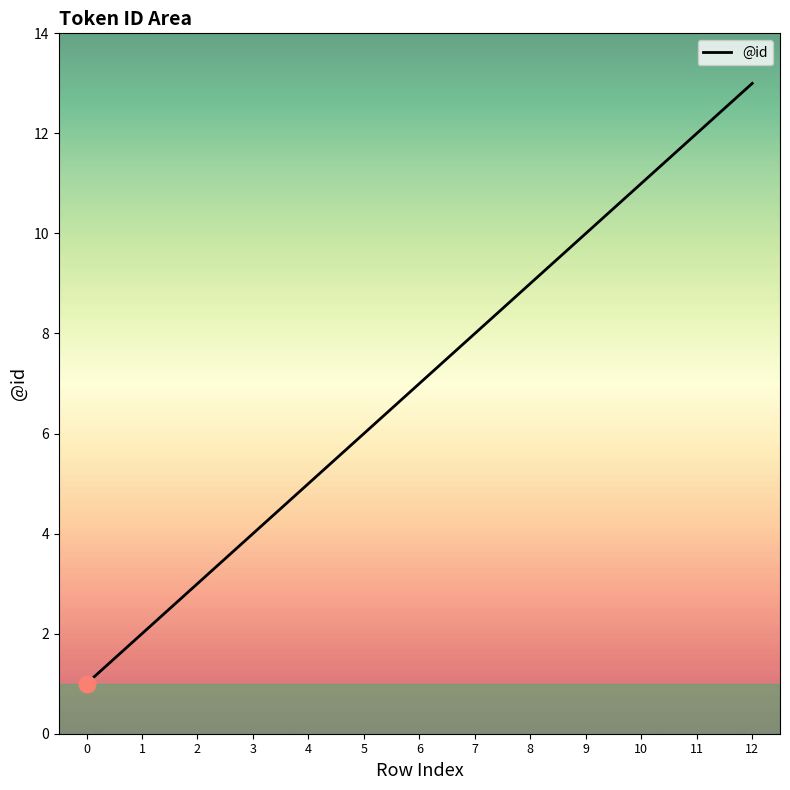

The chart shows a value of 21 at 12. True or false?

False